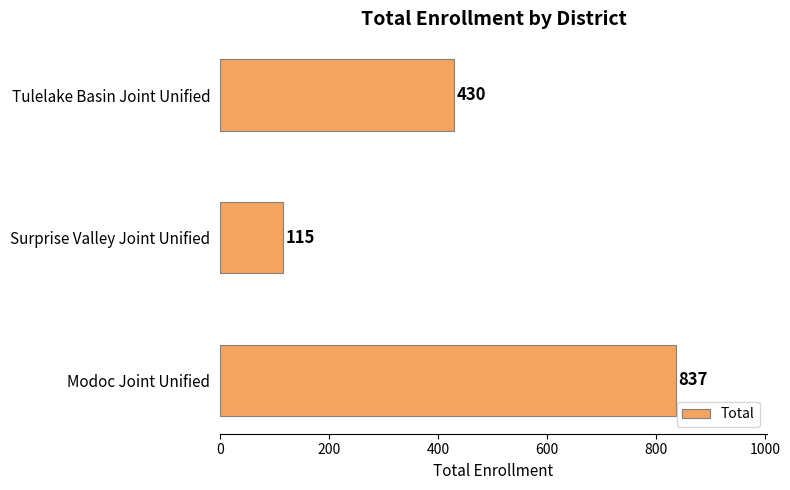

What is the change in value from Surprise Valley Joint Unified to Tulelake Basin Joint Unified?

+315